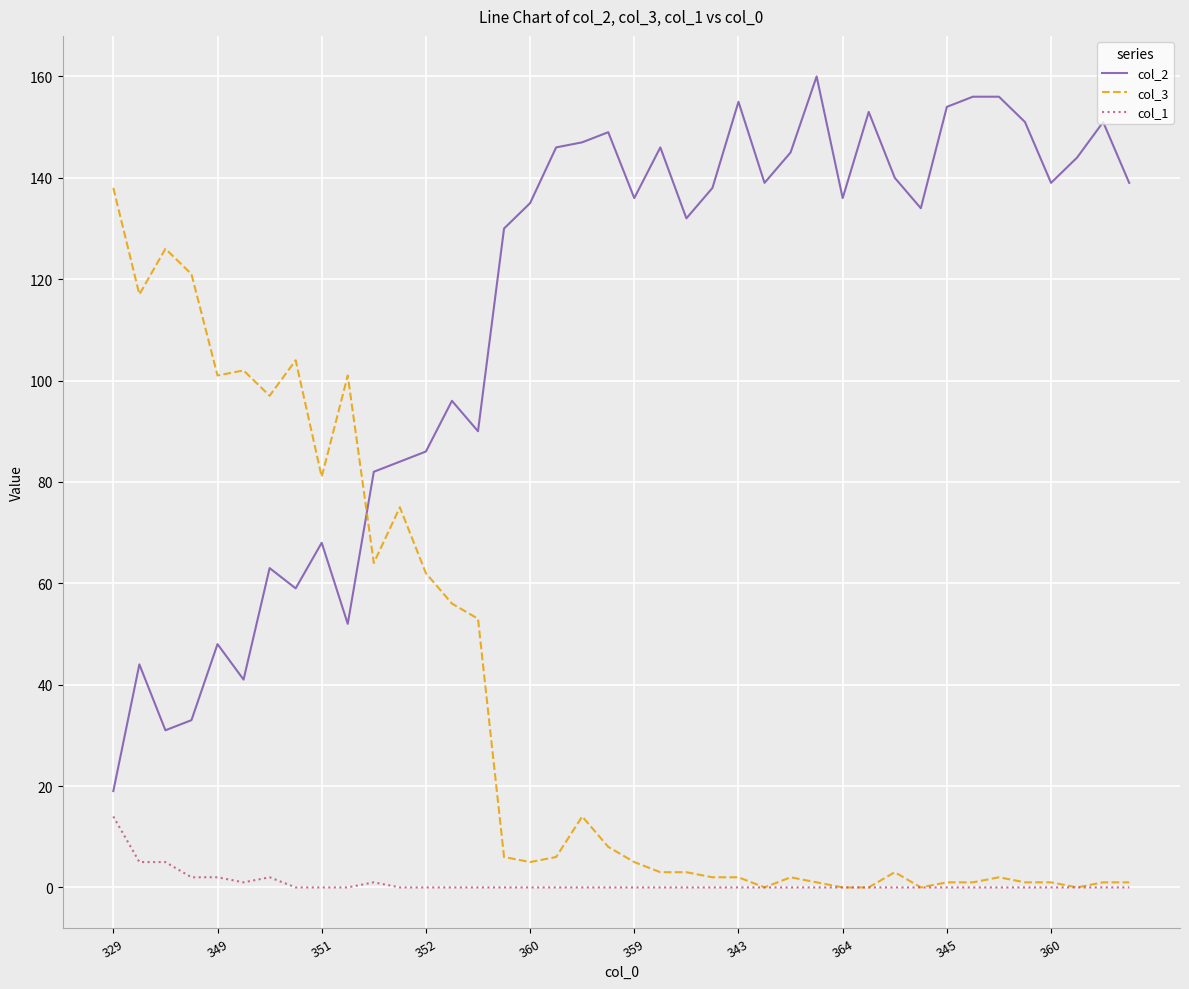

List the series in order of their peak value, highest first.

col_2, col_3, col_1